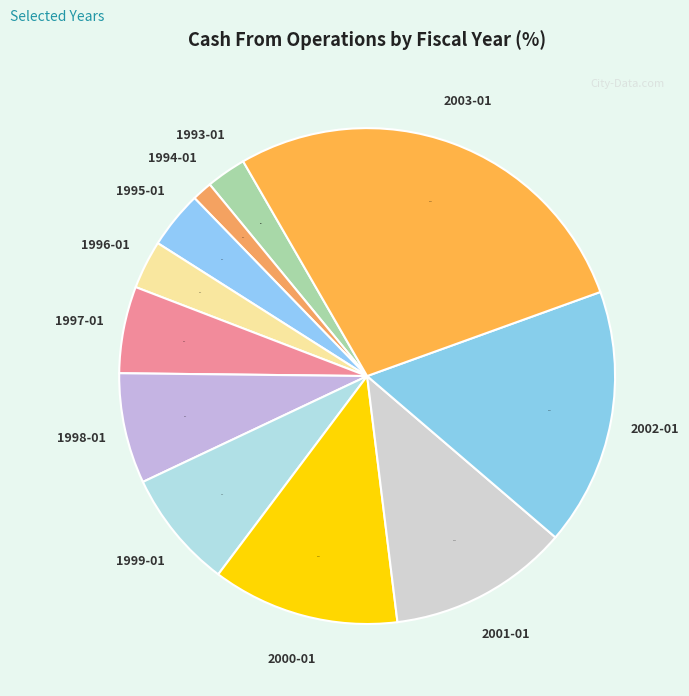

True or false: 1998-01 accounts for 1% of the total.

False